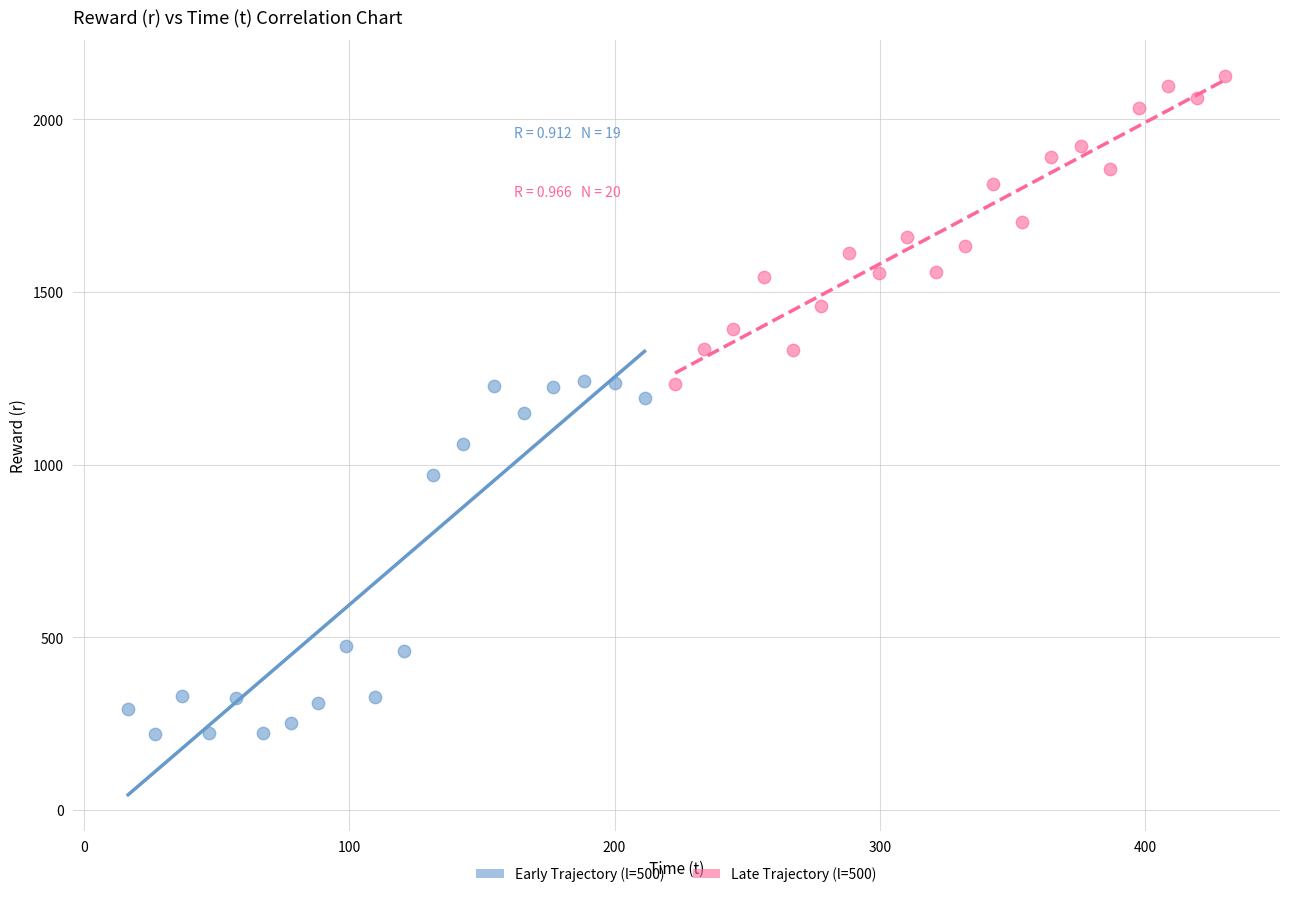

Which series reaches the maximum Y coordinate?

Late Trajectory (l=500)